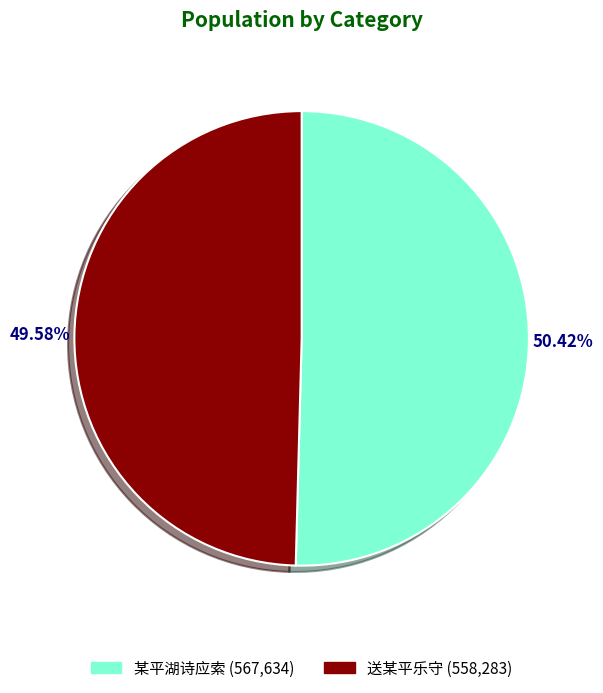

Does any single category account for the majority?

Yes